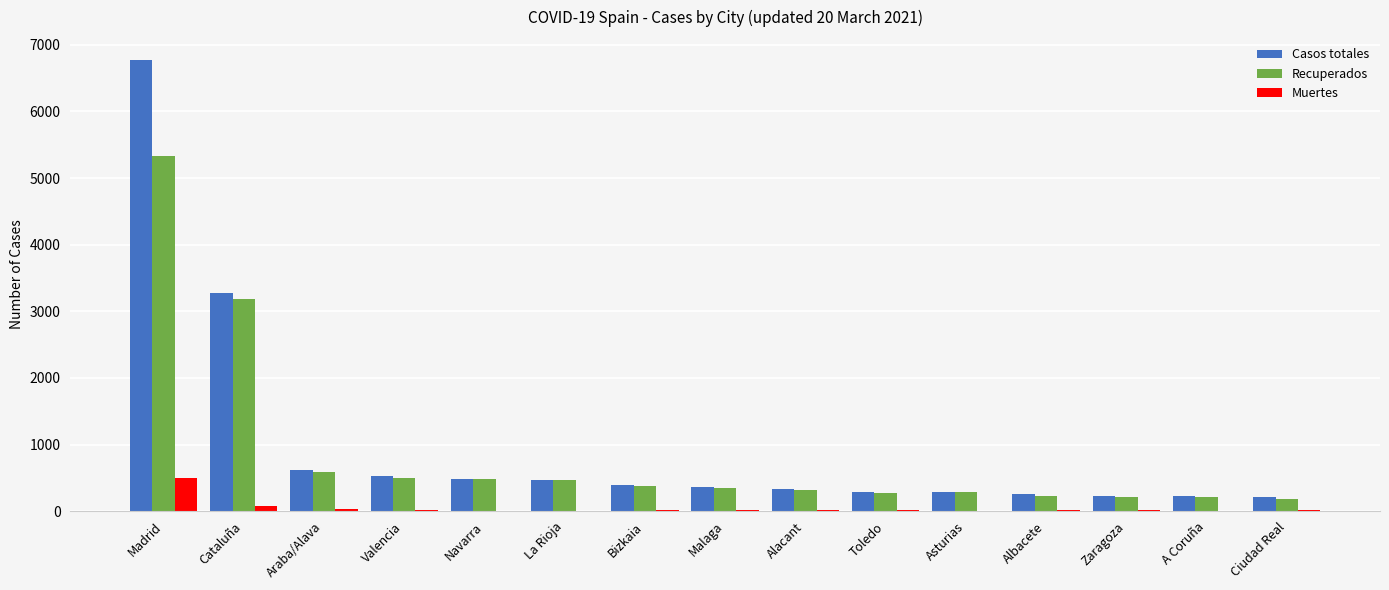

What is the sum of all Recuperados values?

12989